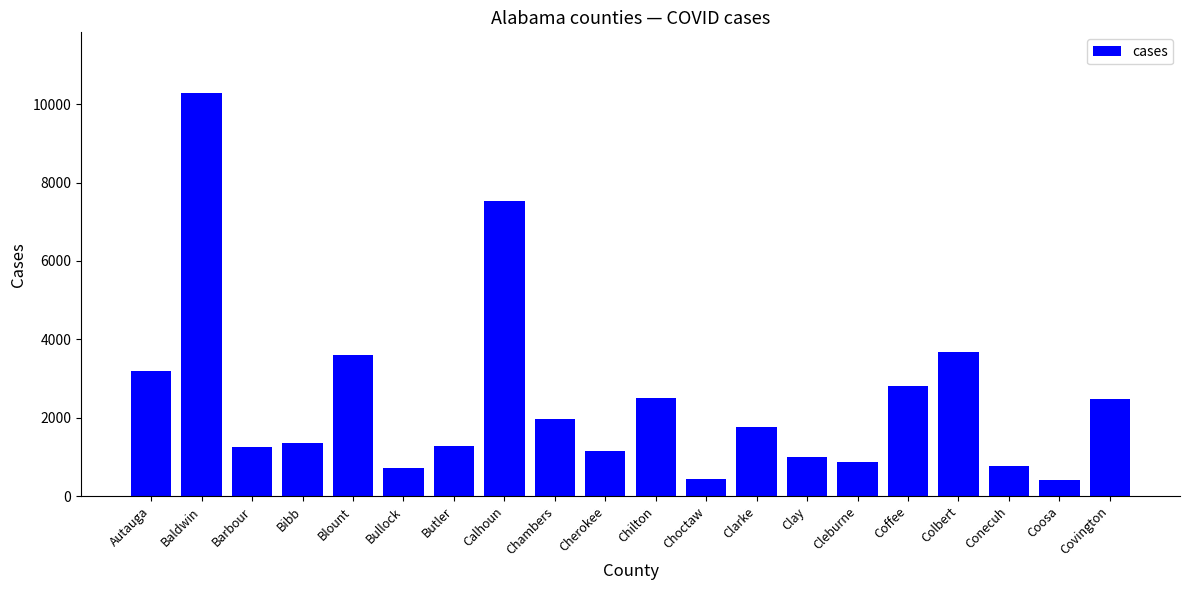

Is it true that the value at Colbert is 3686?

True